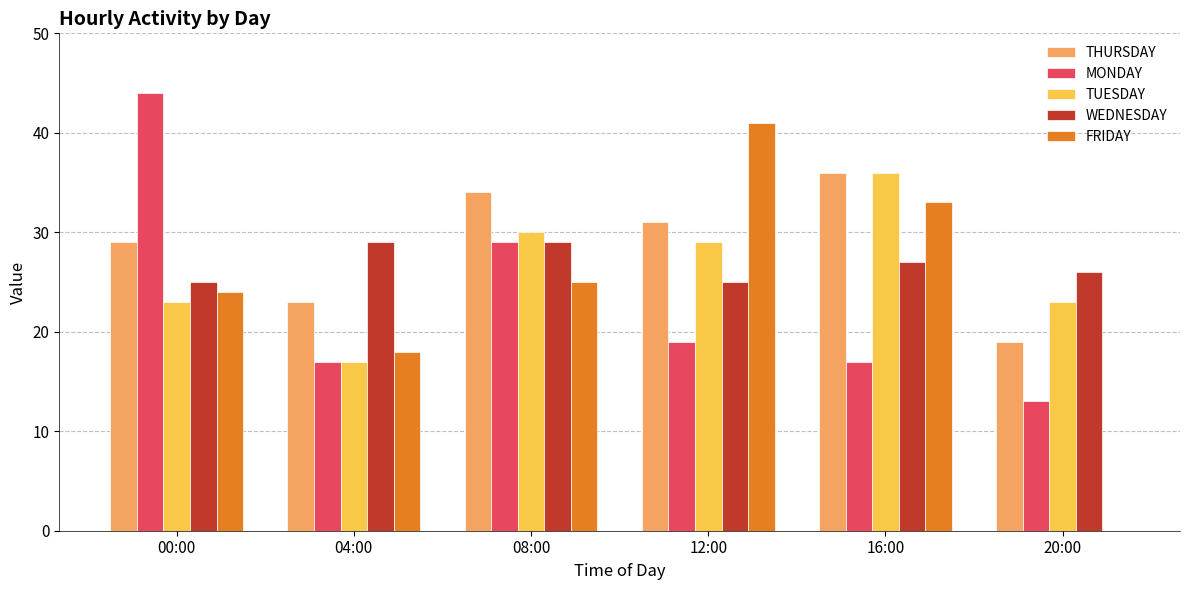

Which series has the largest total across all categories?

THURSDAY